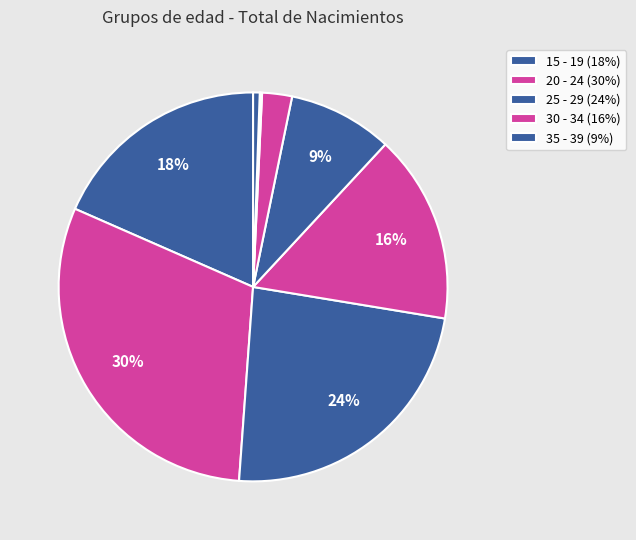

Which category has the biggest portion of the pie?

20 - 24